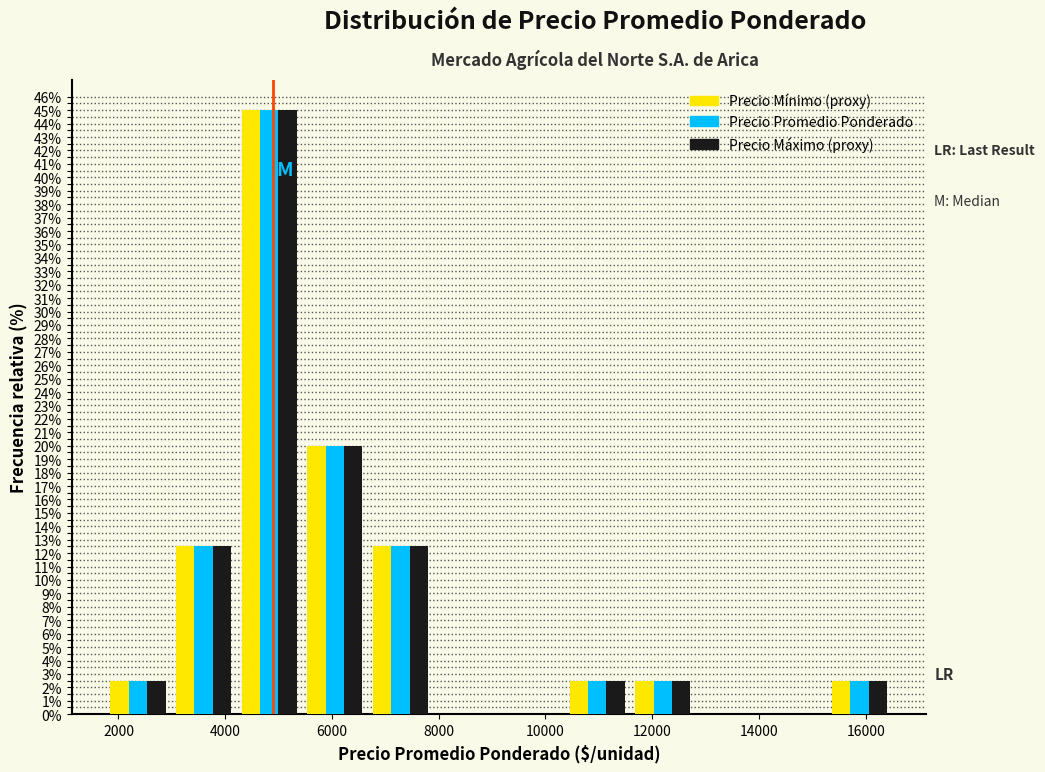

What is the height of the Precio Mínimo (proxy) bar covering 15200 to 16600 on the x-axis? Neither the bar edges nor the heights are printed on the chart, so give them approximately, as read against the axes.

2.5